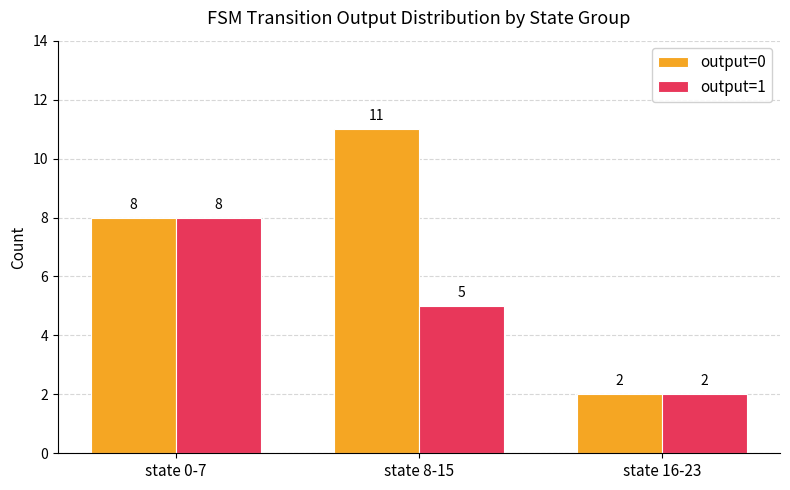

Reading left to right, list all the values displayed in this chart.

output=0: 8	11	2
output=1: 8	5	2